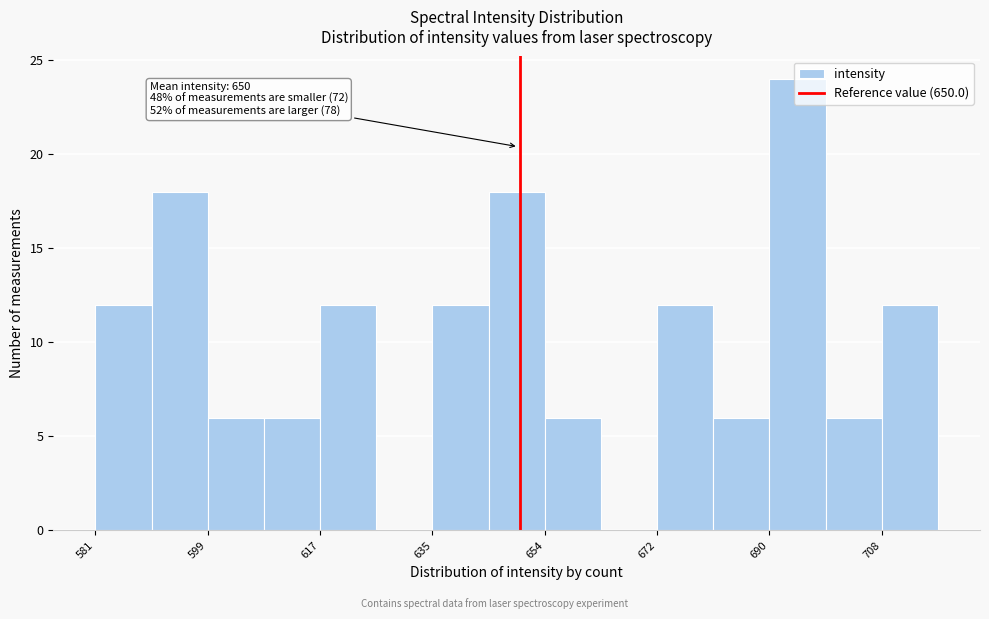

Which range on the x-axis has the tallest bar?

690 to 700